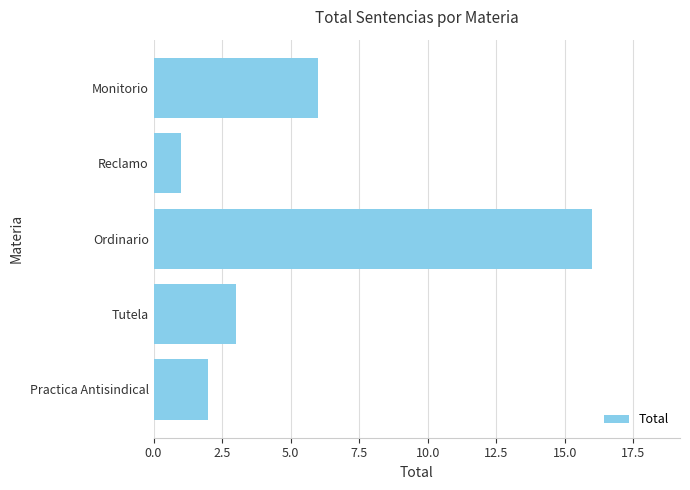

List the labels in order of value, largest first.

Ordinario, Monitorio, Tutela, Practica Antisindical, Reclamo